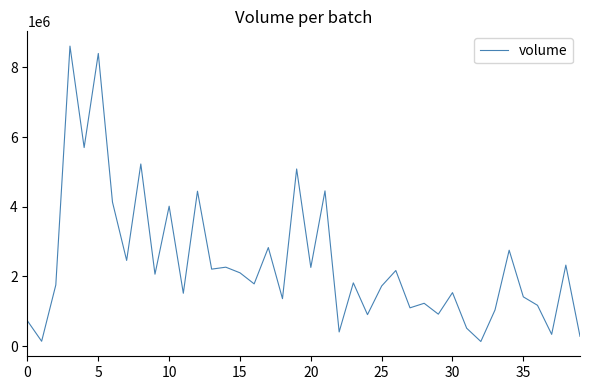

Is this an area chart (filled region under the line)?

No